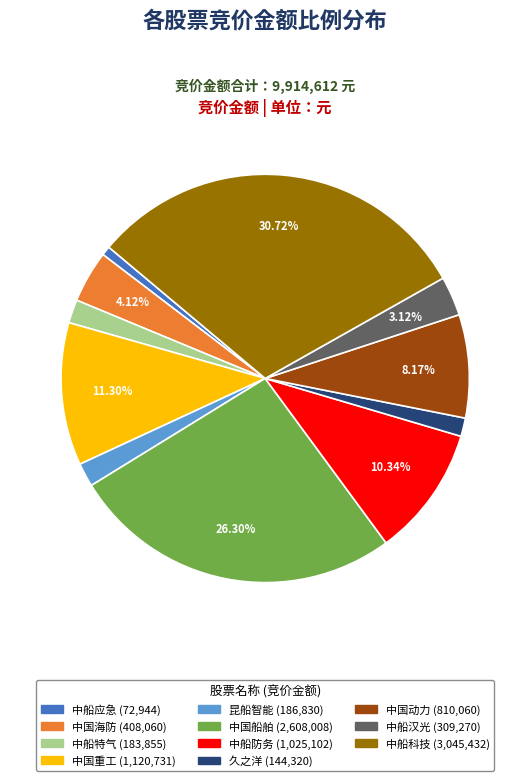

To the nearest percent, what is the difference between the largest and smallest slice percentages?

30%